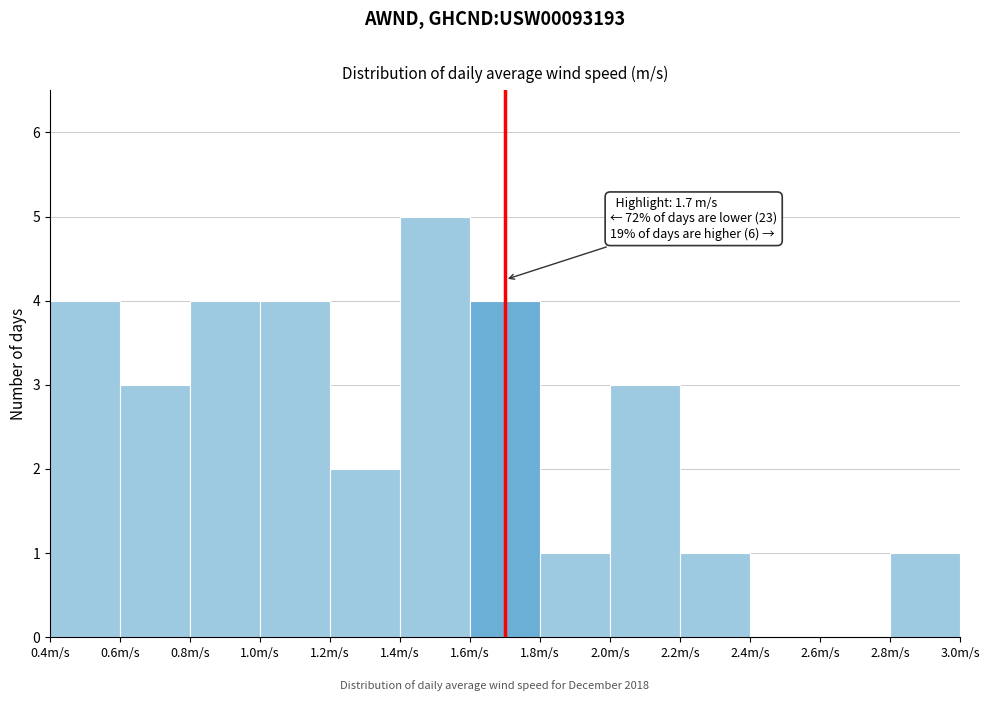

Which range on the x-axis has the tallest bar?

1.4 to 1.6